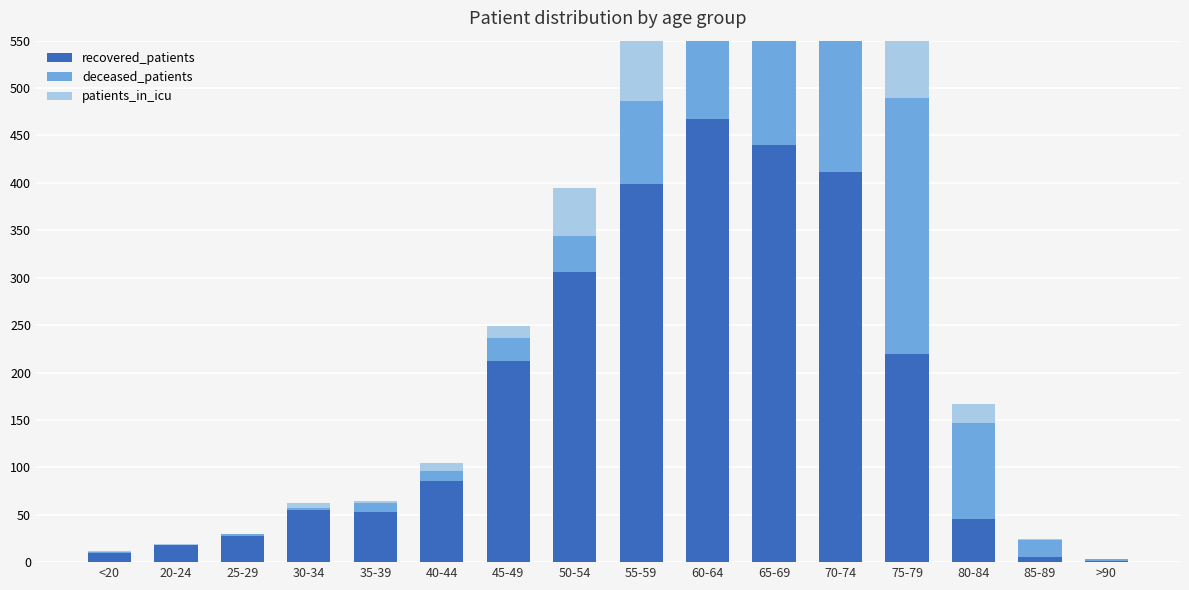

What is the spread (max minus min) of values at 75-79?

193